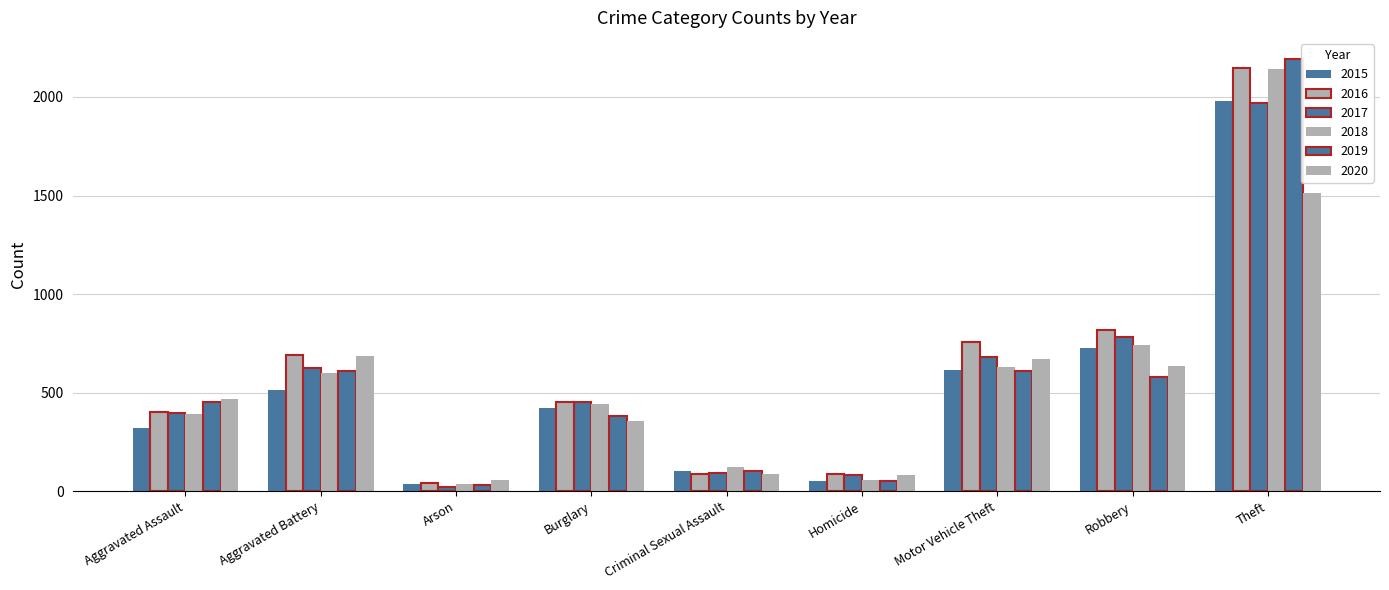

How many data points does each series have?

9